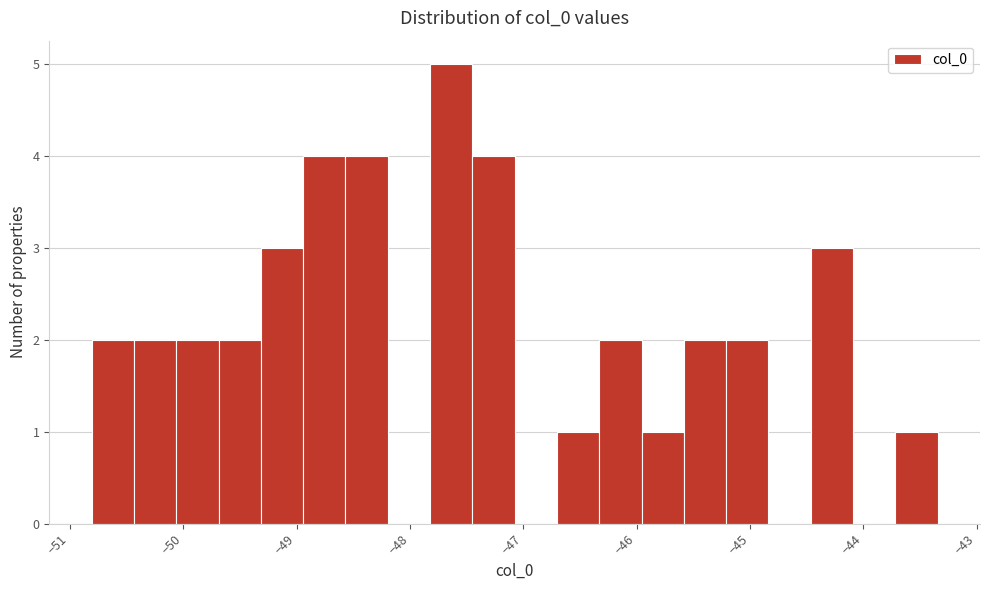

Read against the x-axis, roughly where is the centre of the tallest bar?

-47.6